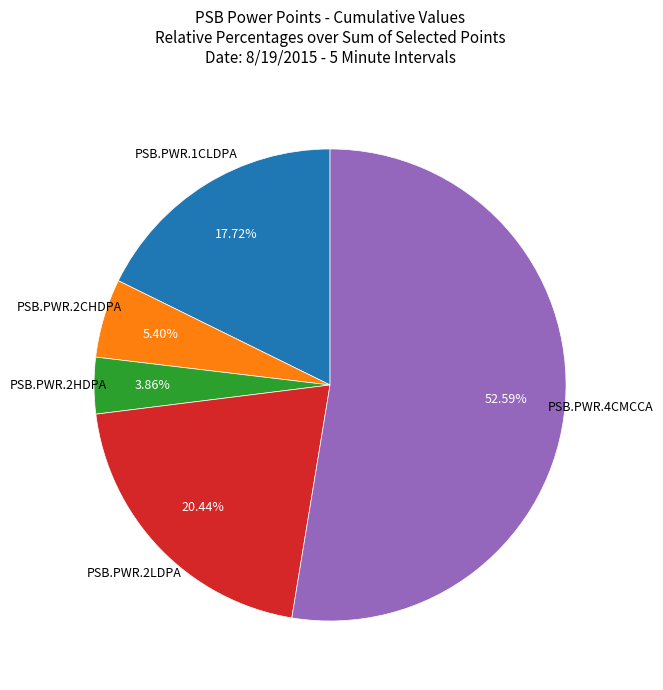

Is there any slice that represents more than half of the pie?

Yes